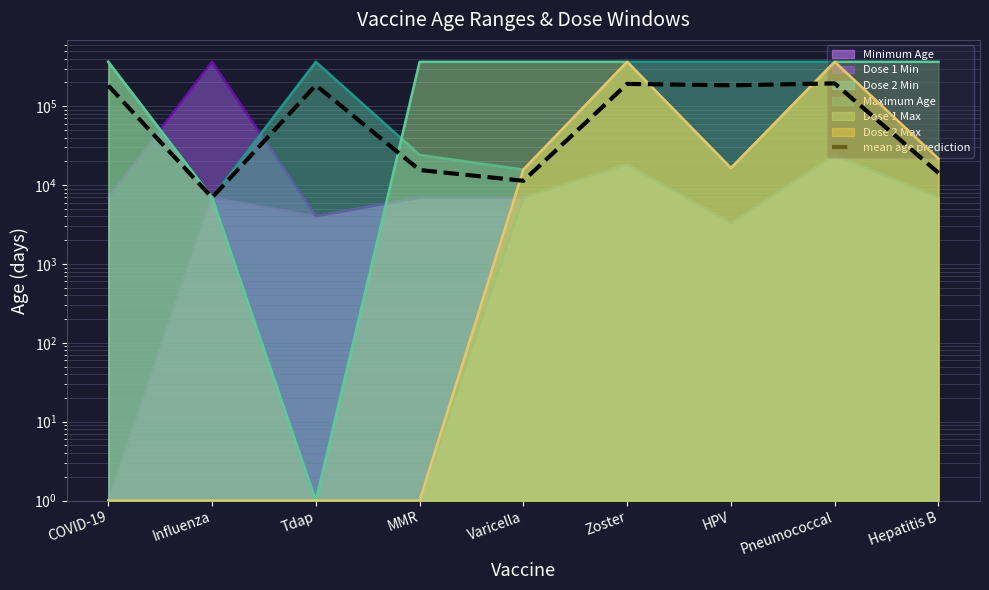

What is the change in value from Tdap to Pneumococcal?

+9855.0